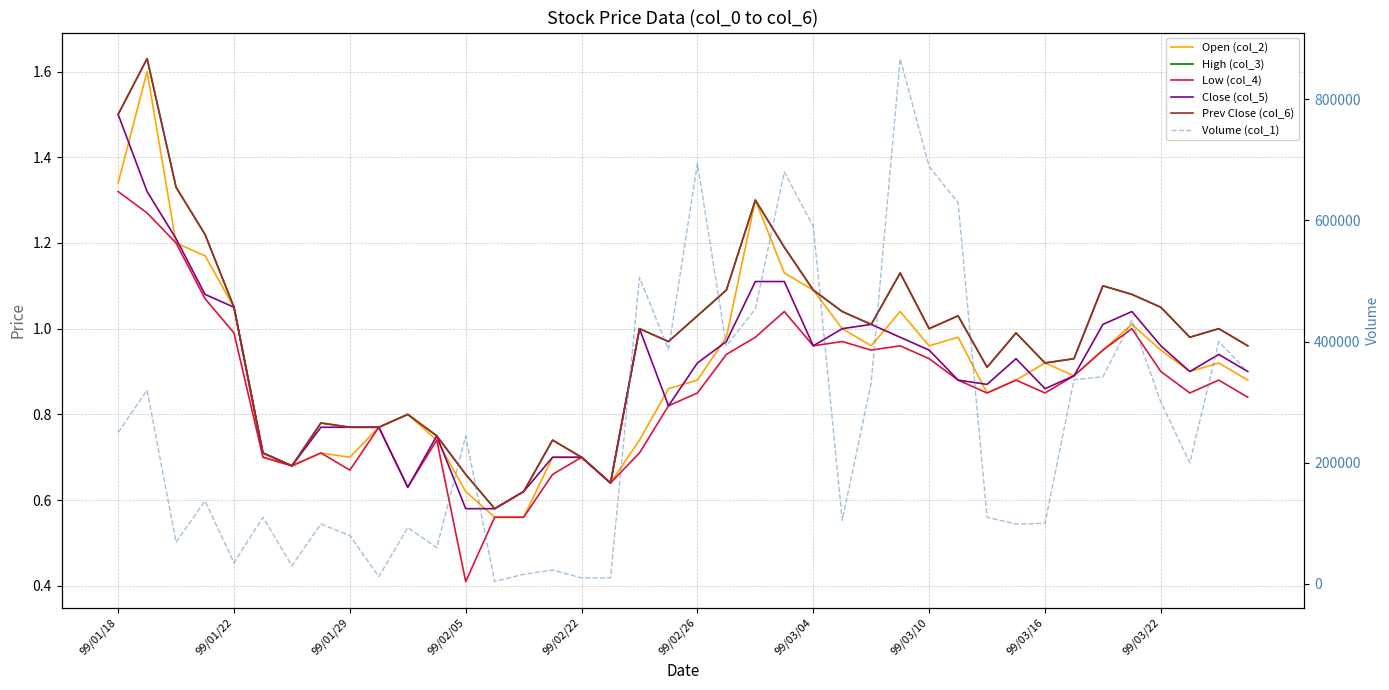

True or false: Volume (col_1) and High (col_3) intersect in this chart.

False